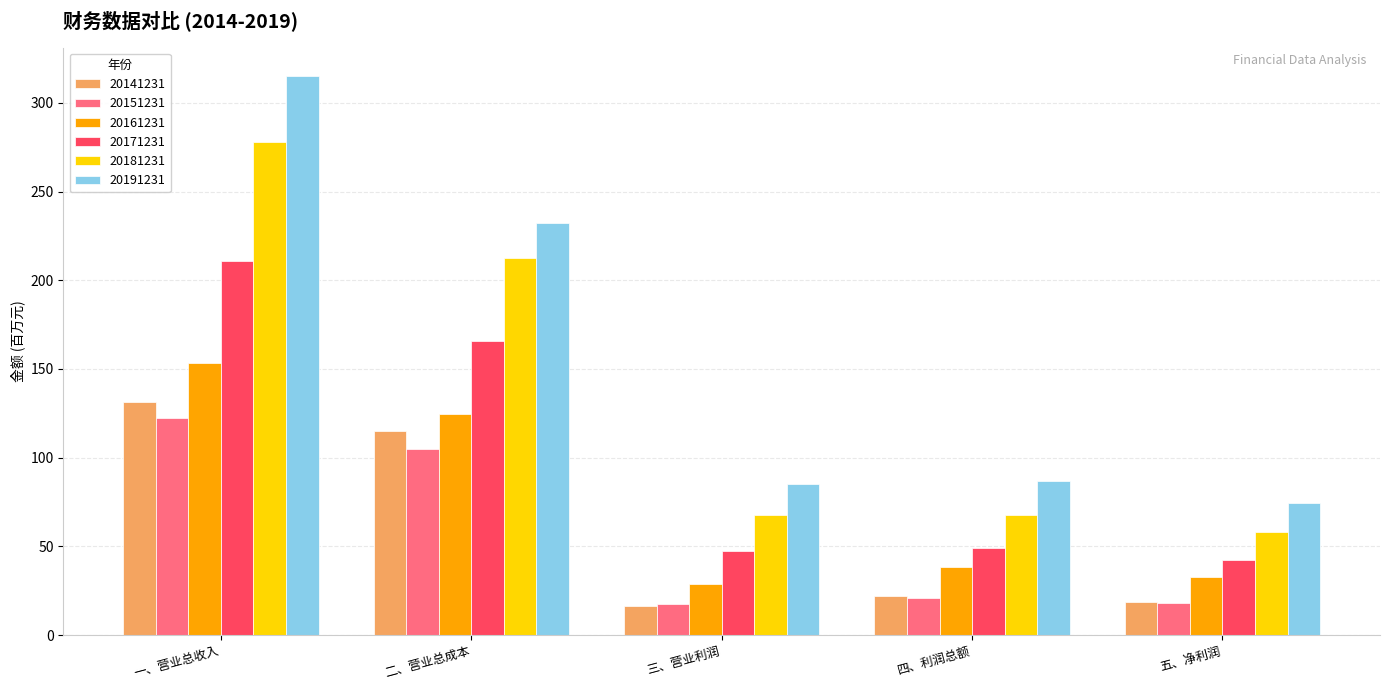

What is the average value of the 20161231 series?

75.6